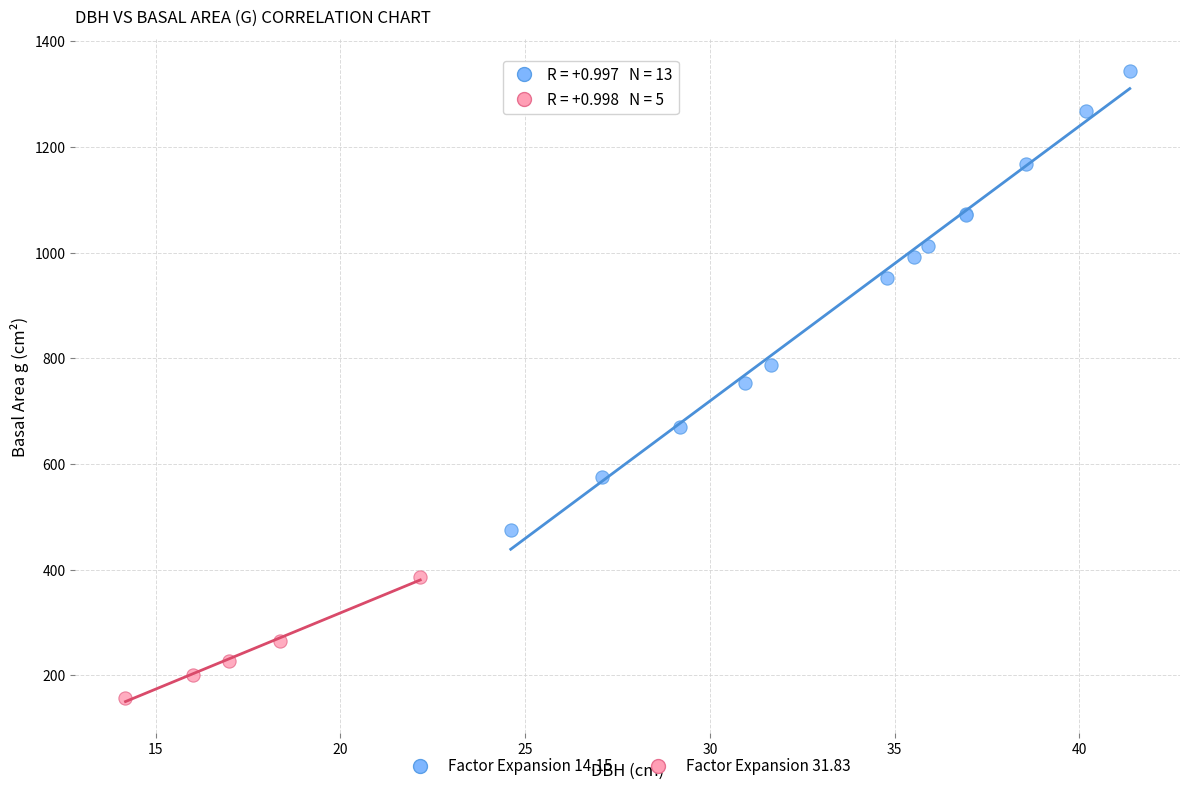

Which series contains the highest Y value?

Factor Expansion 14.15